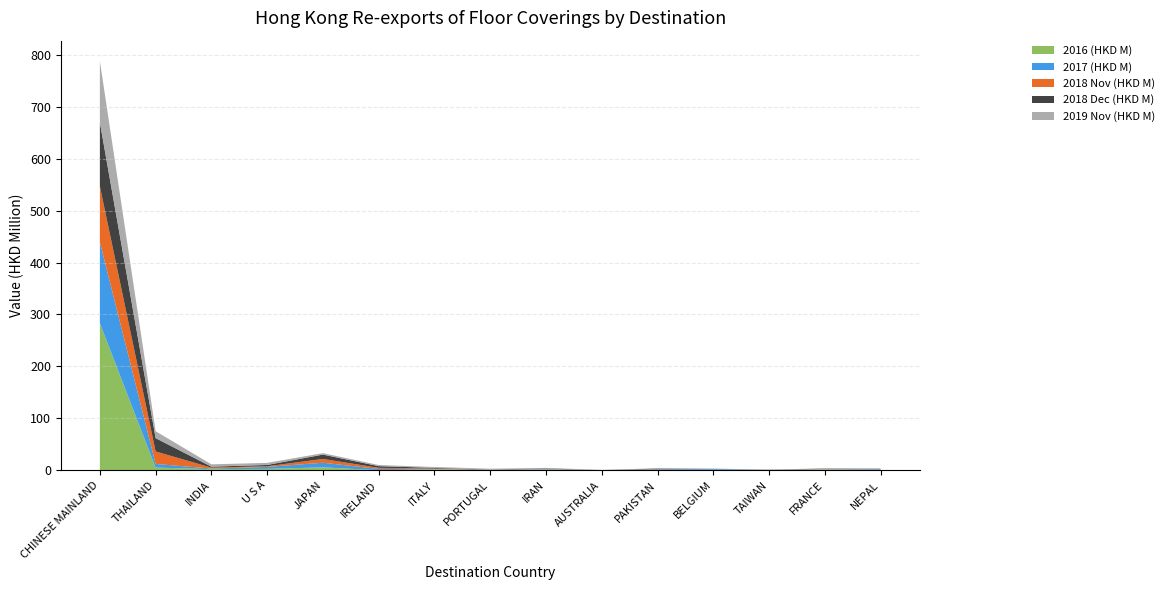

Reading left to right, what are all the values shown in this chart?

2016 (HKD M): CHINESE MAINLAND=283.1	THAILAND=5.1	INDIA=2.0	U S A=2.5	JAPAN=5.5	IRELAND=0.0	ITALY=1.4	PORTUGAL=0.0	IRAN=1.2	AUSTRALIA=0.0	PAKISTAN=0.2	BELGIUM=0.8	TAIWAN=0.3	FRANCE=1.3	NEPAL=0.6
2017 (HKD M): CHINESE MAINLAND=156.1	THAILAND=6.9	INDIA=1.2	U S A=3.8	JAPAN=8.9	IRELAND=2.4	ITALY=0.6	PORTUGAL=0.7	IRAN=1.1	AUSTRALIA=0.0	PAKISTAN=1.6	BELGIUM=1.5	TAIWAN=0.2	FRANCE=0.7	NEPAL=1.3
2018 Nov (HKD M): CHINESE MAINLAND=107.4	THAILAND=24.1	INDIA=1.7	U S A=1.3	JAPAN=7.3	IRELAND=2.2	ITALY=1.2	PORTUGAL=0.3	IRAN=0.7	AUSTRALIA=0.0	PAKISTAN=0.7	BELGIUM=0.1	TAIWAN=0.2	FRANCE=0.6	NEPAL=0.3
2018 Dec (HKD M): CHINESE MAINLAND=123.0	THAILAND=25.6	INDIA=1.9	U S A=2.5	JAPAN=8.4	IRELAND=3.2	ITALY=1.2	PORTUGAL=0.3	IRAN=0.7	AUSTRALIA=0.0	PAKISTAN=0.7	BELGIUM=0.2	TAIWAN=0.2	FRANCE=0.6	NEPAL=0.5
2019 Nov (HKD M): CHINESE MAINLAND=118.2	THAILAND=13.3	INDIA=4.5	U S A=4.0	JAPAN=2.8	IRELAND=2.2	ITALY=1.8	PORTUGAL=1.6	IRAN=0.8	AUSTRALIA=0.5	PAKISTAN=0.5	BELGIUM=0.4	TAIWAN=0.4	FRANCE=0.4	NEPAL=0.4